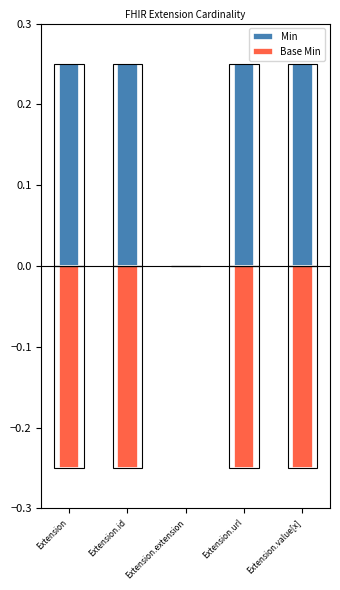

Which label corresponds to the largest value in the chart?

Extension